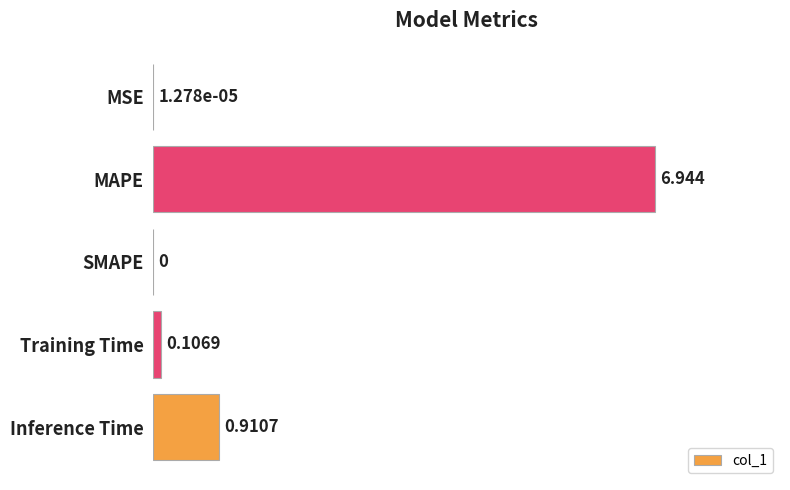

At which category does the chart reach its peak across all series?

MAPE